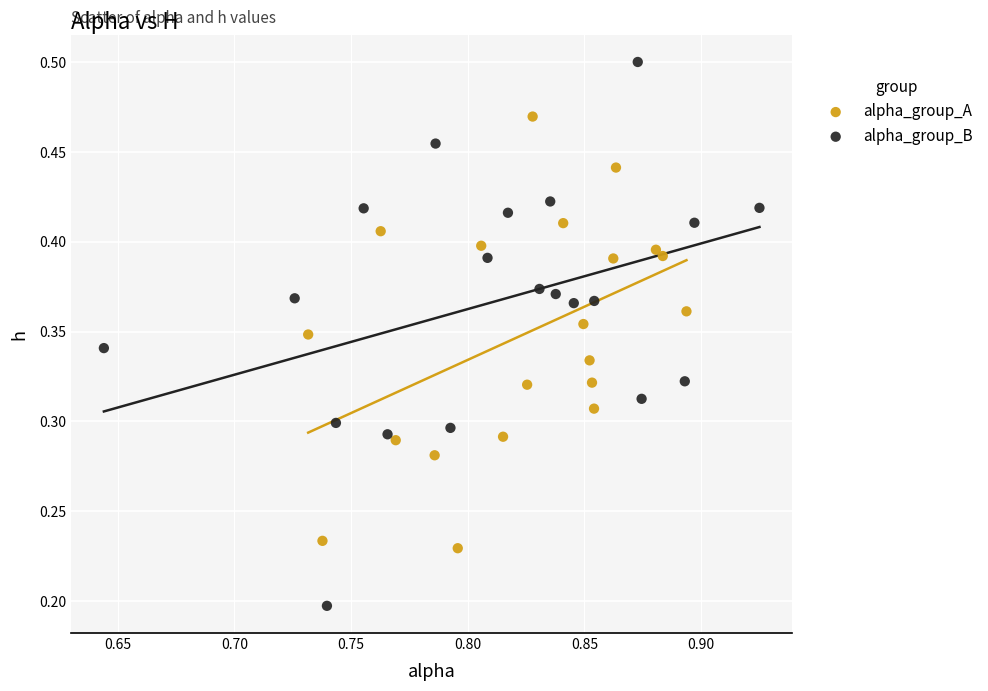

Which series contains the lowest Y value?

alpha_group_B